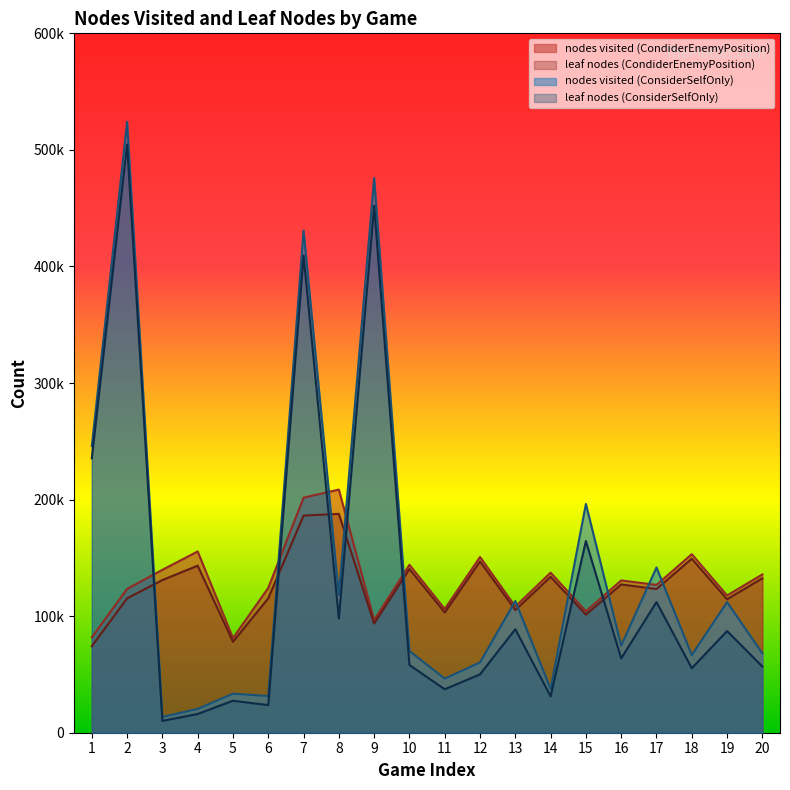

How many intersections are there between nodes visited (ConsiderSelfOnly) and leaf nodes (CondiderEnemyPosition)?

11